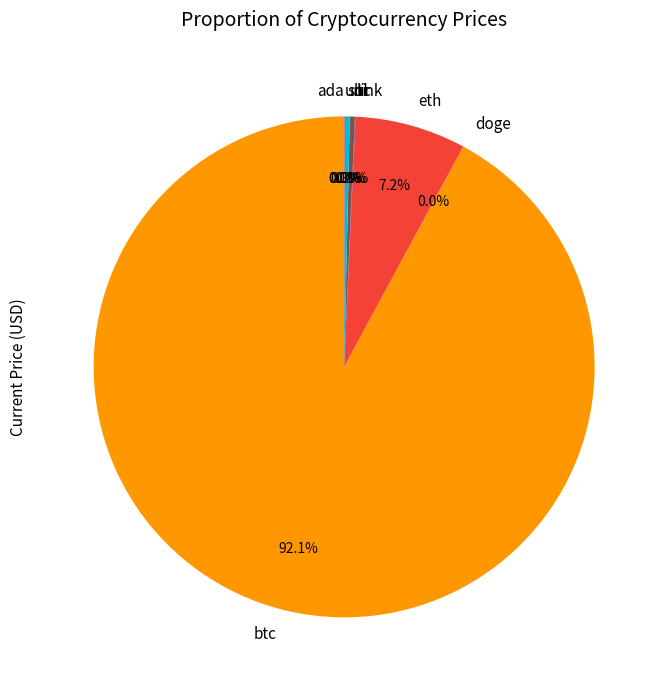

Which slice represents more than half of the pie?

btc